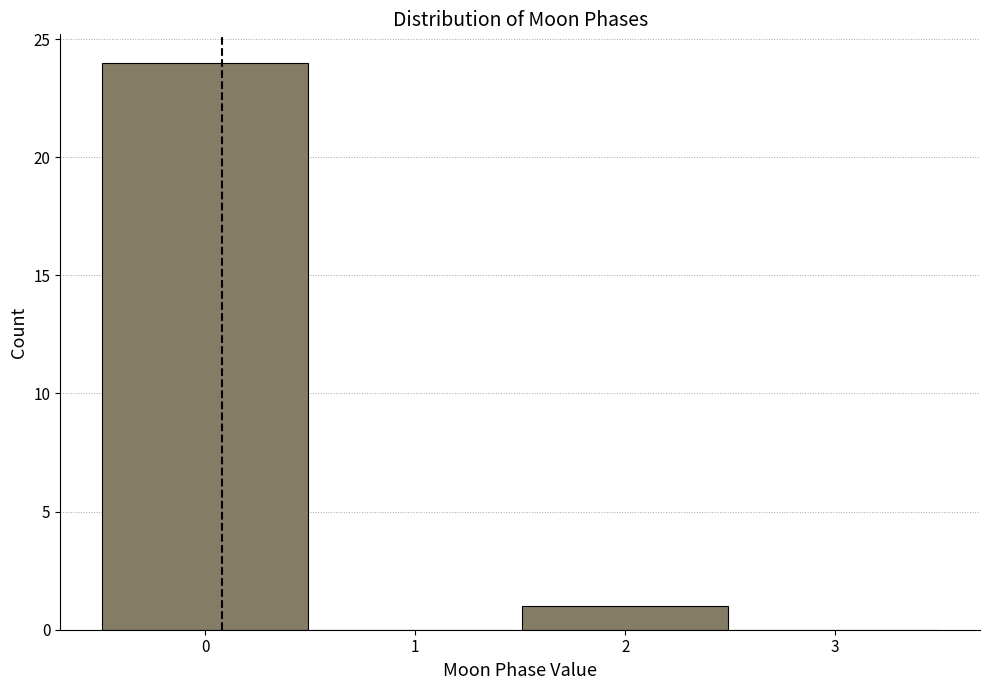

How tall is the bar that spans 1.5 to 2.5 on the x-axis? The values are not printed on the chart, so give them approximately, as read against the axis.

1